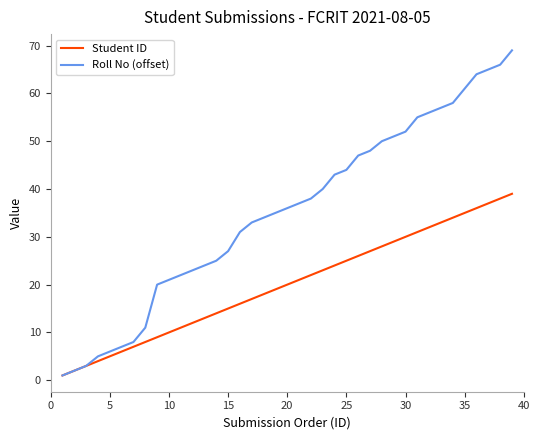

Which series has the largest range (max minus min)?

Roll No (offset)